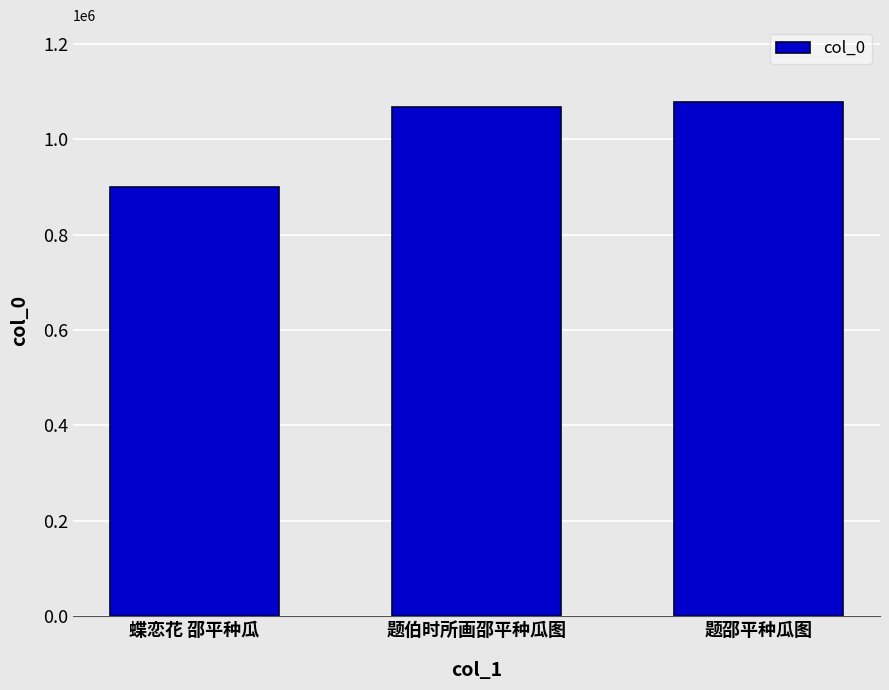

Reading right to left, list all the values displayed in this chart.

题邵平种瓜图=1077561	题伯时所画邵平种瓜图=1068011	蝶恋花 邵平种瓜=899747